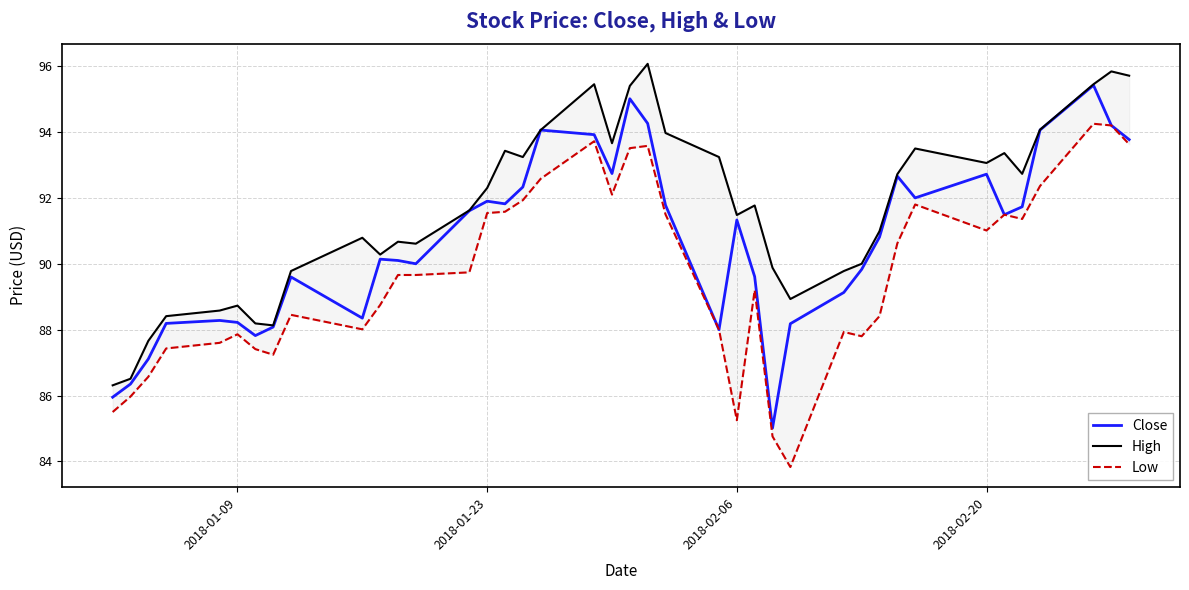

Which series has the largest total across all categories?

High